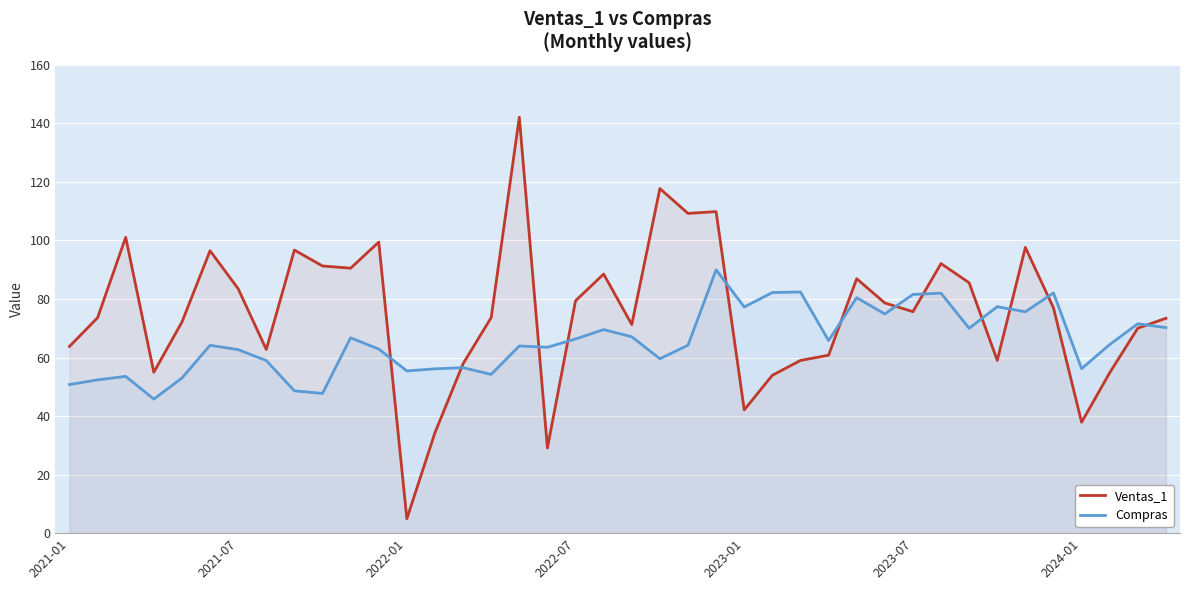

List the series in order of their overall mean, lowest first.

Compras, Ventas_1